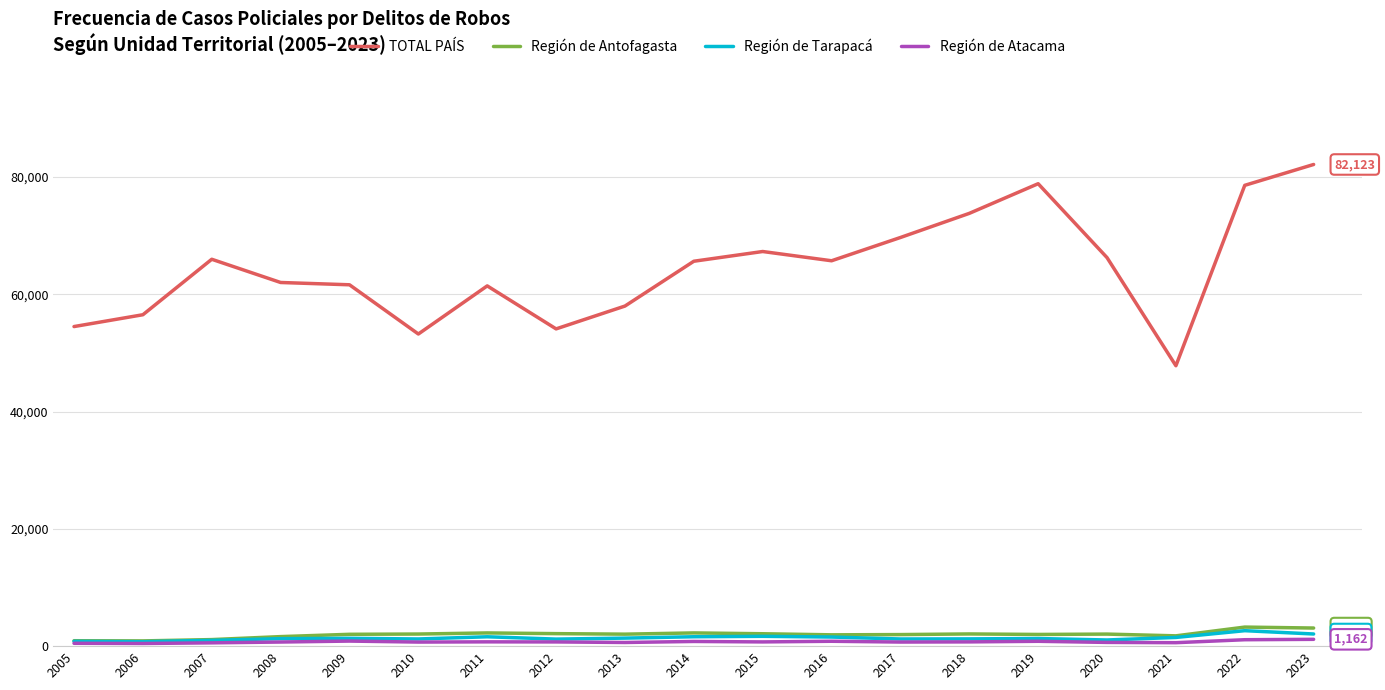

Is the value of Región de Antofagasta at 2020 greater than the value of TOTAL PAÍS at 2012?

No